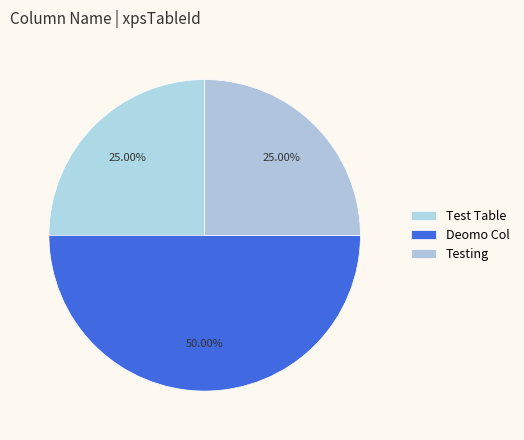

How many segments does this pie chart have?

3